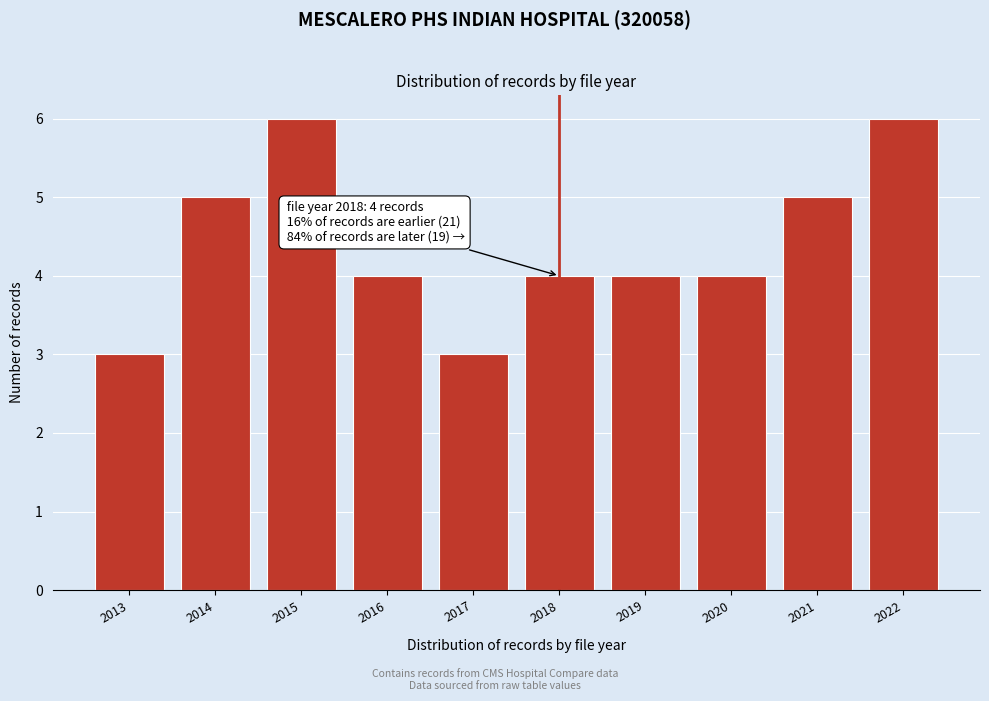

Reading left to right, extract all data points from this chart.

2013=3	2014=5	2015=6	2016=4	2017=3	2018=4	2019=4	2020=4	2021=5	2022=6